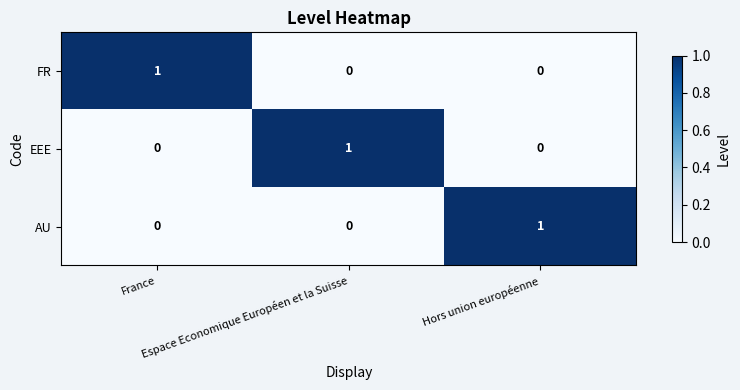

At how many categories does at least one series exceed 0?

3